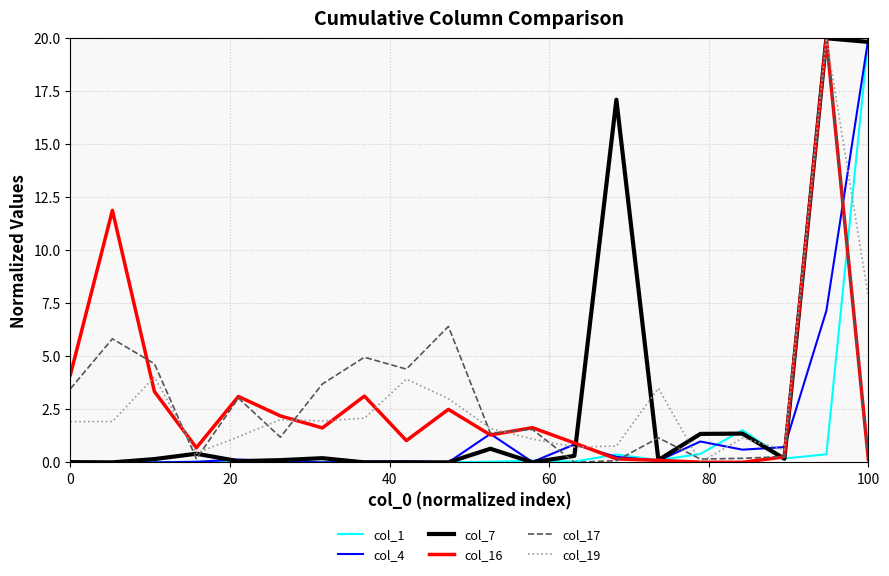

After their last crossing, which series has the higher values: col_19 or col_1?

col_1